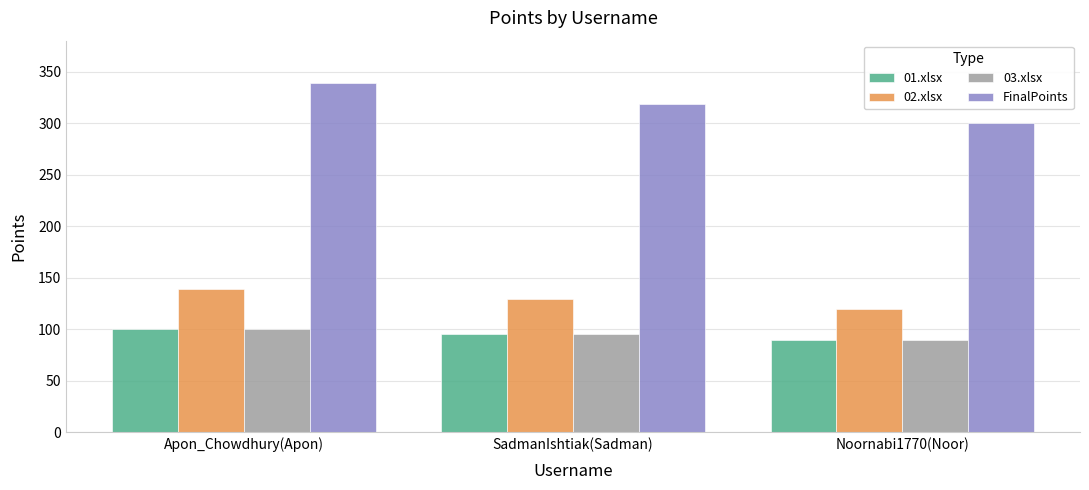

The value of 03.xlsx at SadmanIshtiak(Sadman) is 95. True or false?

True